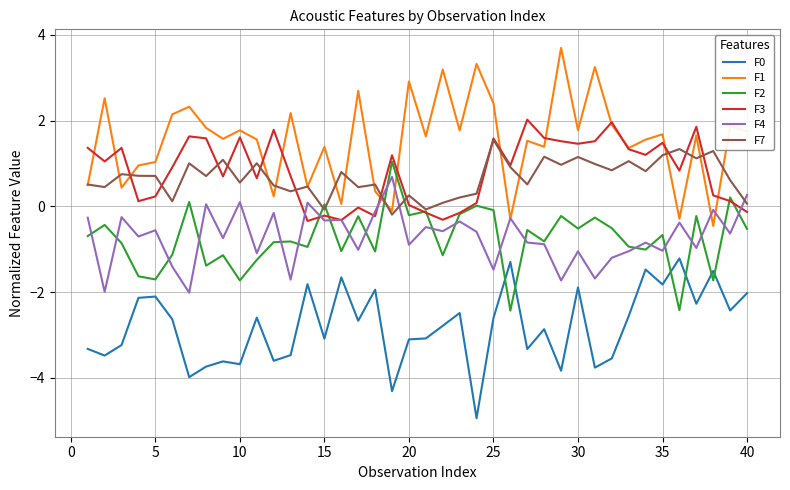

What is the highest value of the F7 series?

1.6